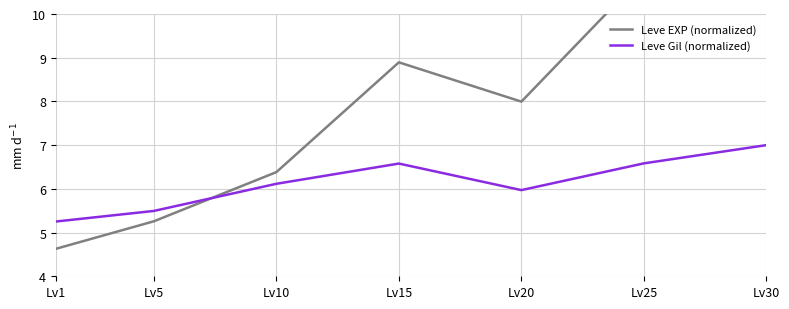

What is the difference between the highest and lowest values at Lv5?

0.2